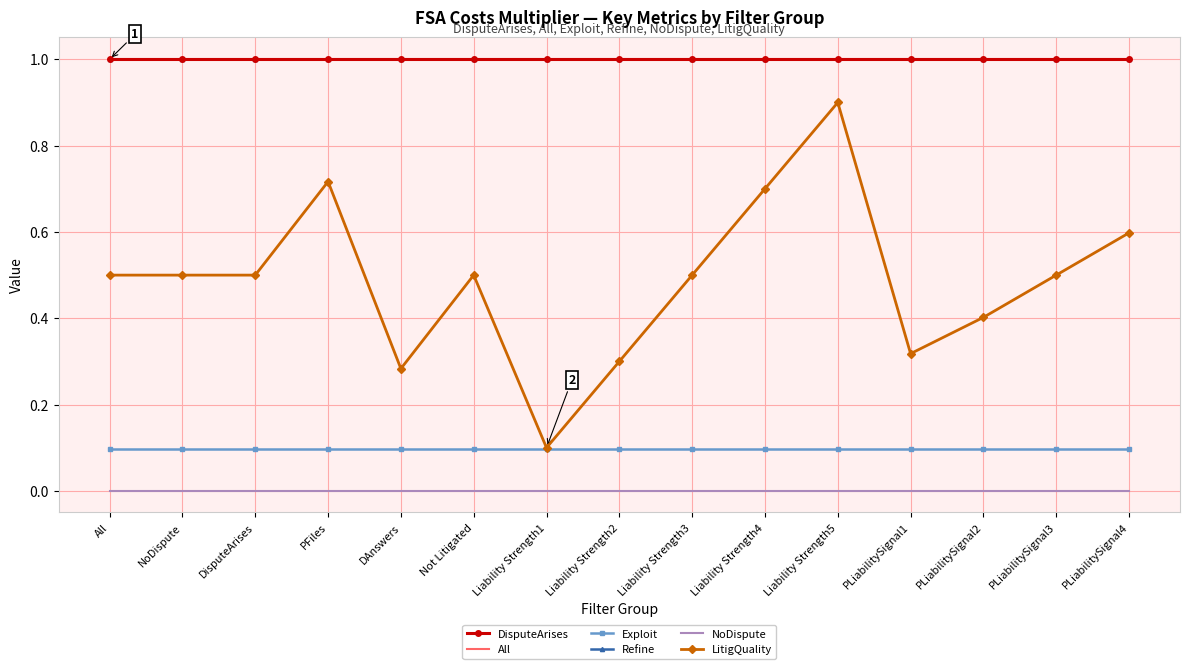

True or false: LitigQuality and Exploit cross at least once.

False